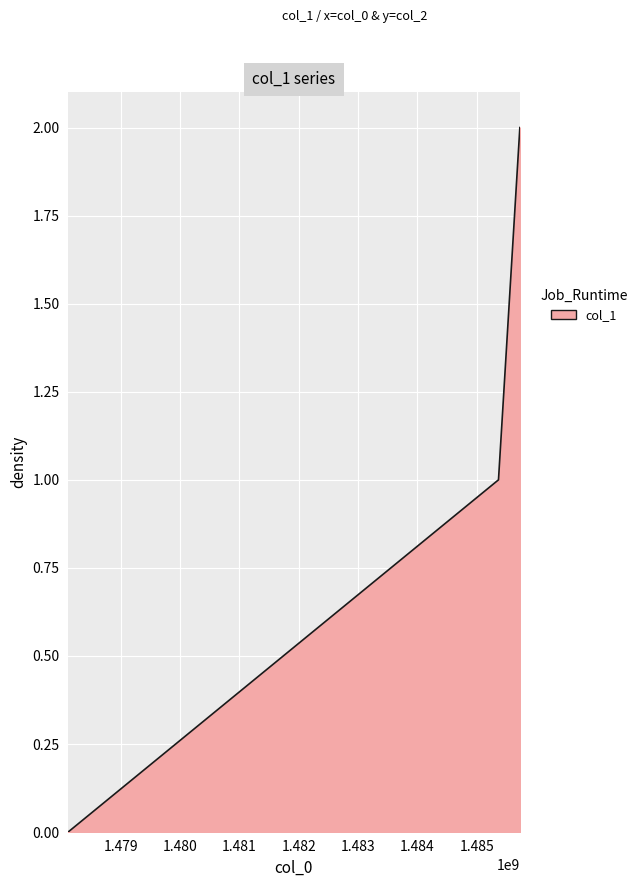

How many lines are shown in the chart?

1